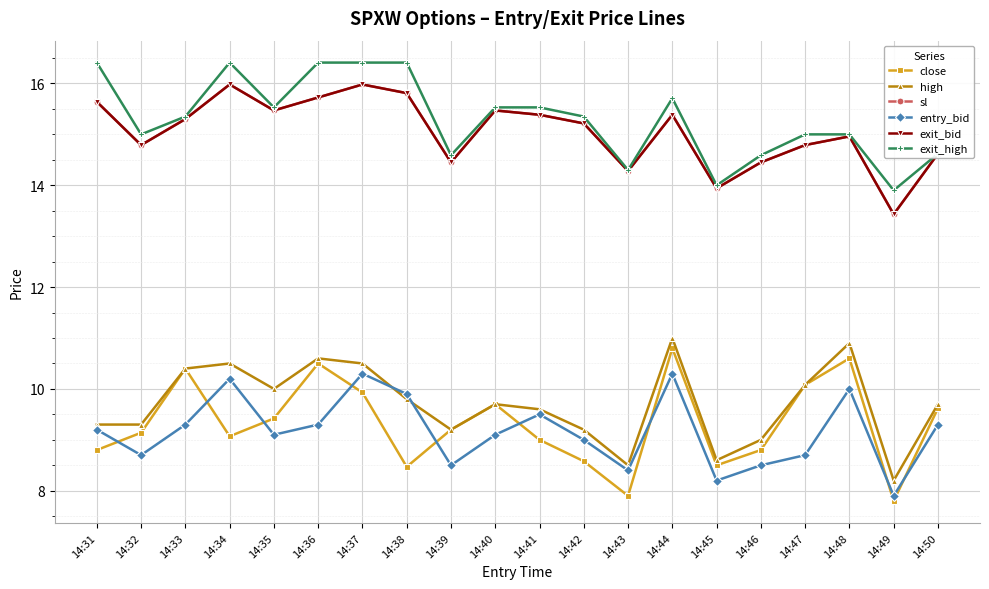

Reading right to left, what are all the values shown in this chart?

close: 14:50=9.6	14:49=7.8	14:48=10.6	14:47=10.1	14:46=8.8	14:45=8.5	14:44=10.8	14:43=7.9	14:42=8.6	14:41=9.0	14:40=9.7	14:39=9.2	14:38=8.5	14:37=9.9	14:36=10.5	14:35=9.4	14:34=9.1	14:33=10.4	14:32=9.1	14:31=8.8
high: 14:50=9.7	14:49=8.2	14:48=10.9	14:47=10.1	14:46=9.0	14:45=8.6	14:44=11.0	14:43=8.5	14:42=9.2	14:41=9.6	14:40=9.7	14:39=9.2	14:38=9.8	14:37=10.5	14:36=10.6	14:35=10.0	14:34=10.5	14:33=10.4	14:32=9.3	14:31=9.3
sl: 14:50=14.6	14:49=13.4	14:48=15.0	14:47=14.8	14:46=14.4	14:45=13.9	14:44=15.4	14:43=14.3	14:42=15.2	14:41=15.4	14:40=15.5	14:39=14.4	14:38=15.8	14:37=16.0	14:36=15.7	14:35=15.5	14:34=16.0	14:33=15.3	14:32=14.8	14:31=15.6
entry_bid: 14:50=9.3	14:49=7.9	14:48=10.0	14:47=8.7	14:46=8.5	14:45=8.2	14:44=10.3	14:43=8.4	14:42=9.0	14:41=9.5	14:40=9.1	14:39=8.5	14:38=9.9	14:37=10.3	14:36=9.3	14:35=9.1	14:34=10.2	14:33=9.3	14:32=8.7	14:31=9.2
exit_bid: 14:50=14.6	14:49=13.4	14:48=15.0	14:47=14.8	14:46=14.4	14:45=13.9	14:44=15.4	14:43=14.3	14:42=15.2	14:41=15.4	14:40=15.5	14:39=14.4	14:38=15.8	14:37=16.0	14:36=15.7	14:35=15.5	14:34=16.0	14:33=15.3	14:32=14.8	14:31=15.6
exit_high: 14:50=14.6	14:49=13.9	14:48=15.0	14:47=15.0	14:46=14.6	14:45=14.0	14:44=15.7	14:43=14.3	14:42=15.3	14:41=15.5	14:40=15.5	14:39=14.6	14:38=16.4	14:37=16.4	14:36=16.4	14:35=15.5	14:34=16.4	14:33=15.3	14:32=15.0	14:31=16.4